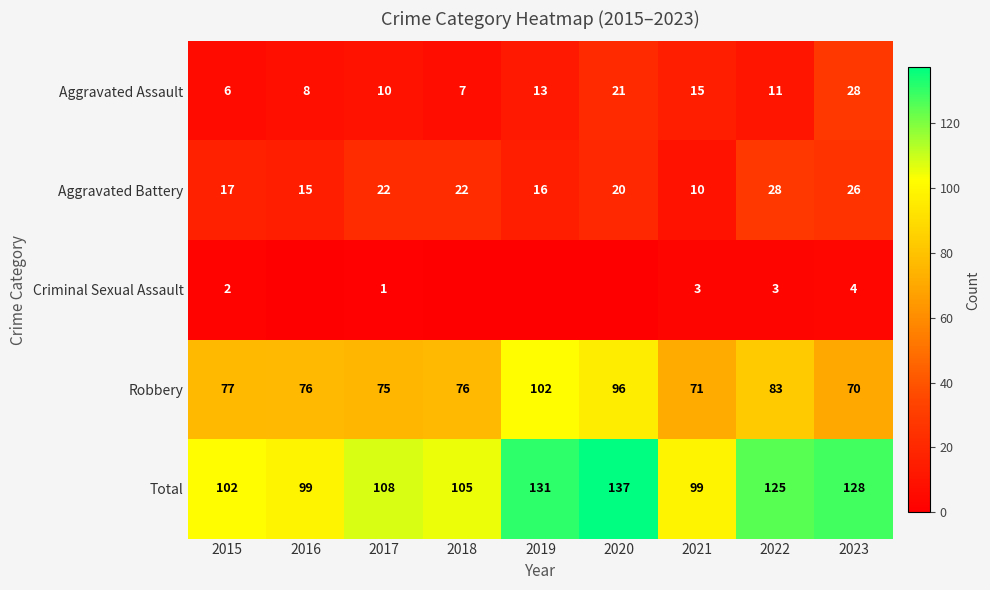

What is the minimum value for Robbery?

70